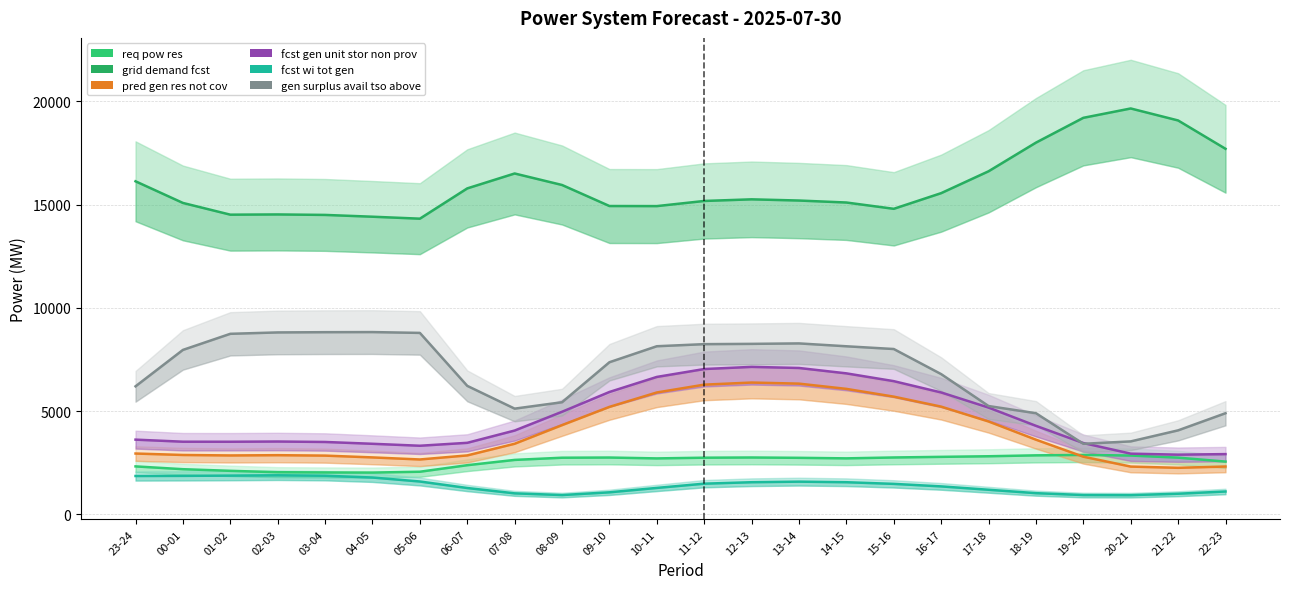

Which series has the largest total across all categories?

grid_demand_fcst